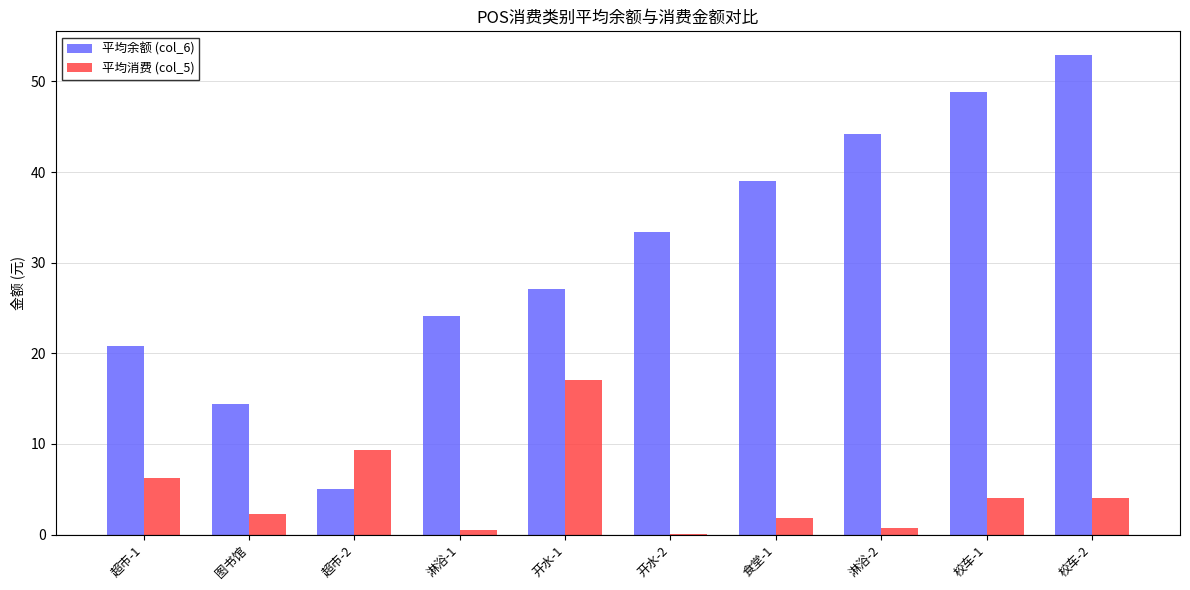

Between 图书馆 and 超市-2, which series saw the biggest shift?

平均余额 (col_6)